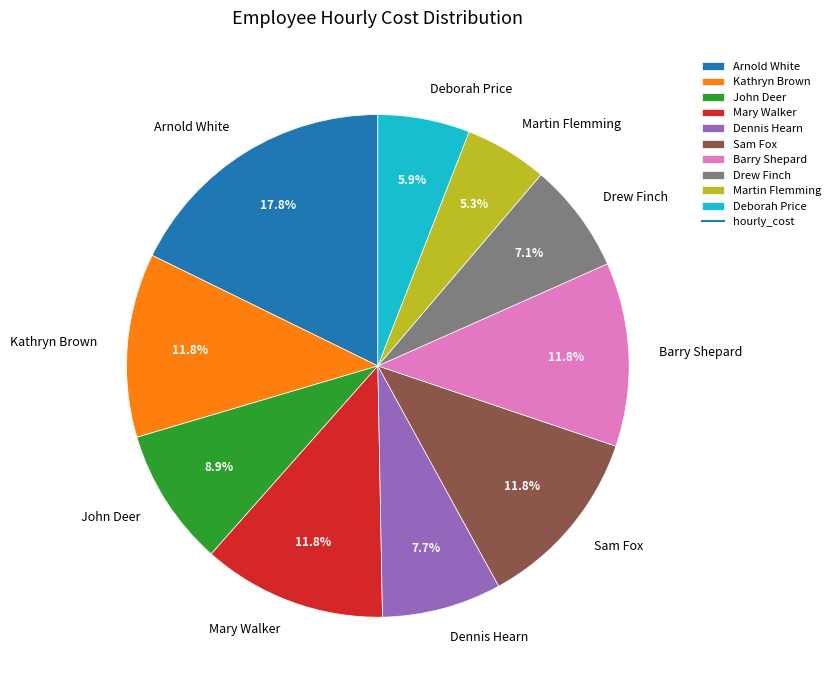

To the nearest percent, what portion does Barry Shepard represent?

12%